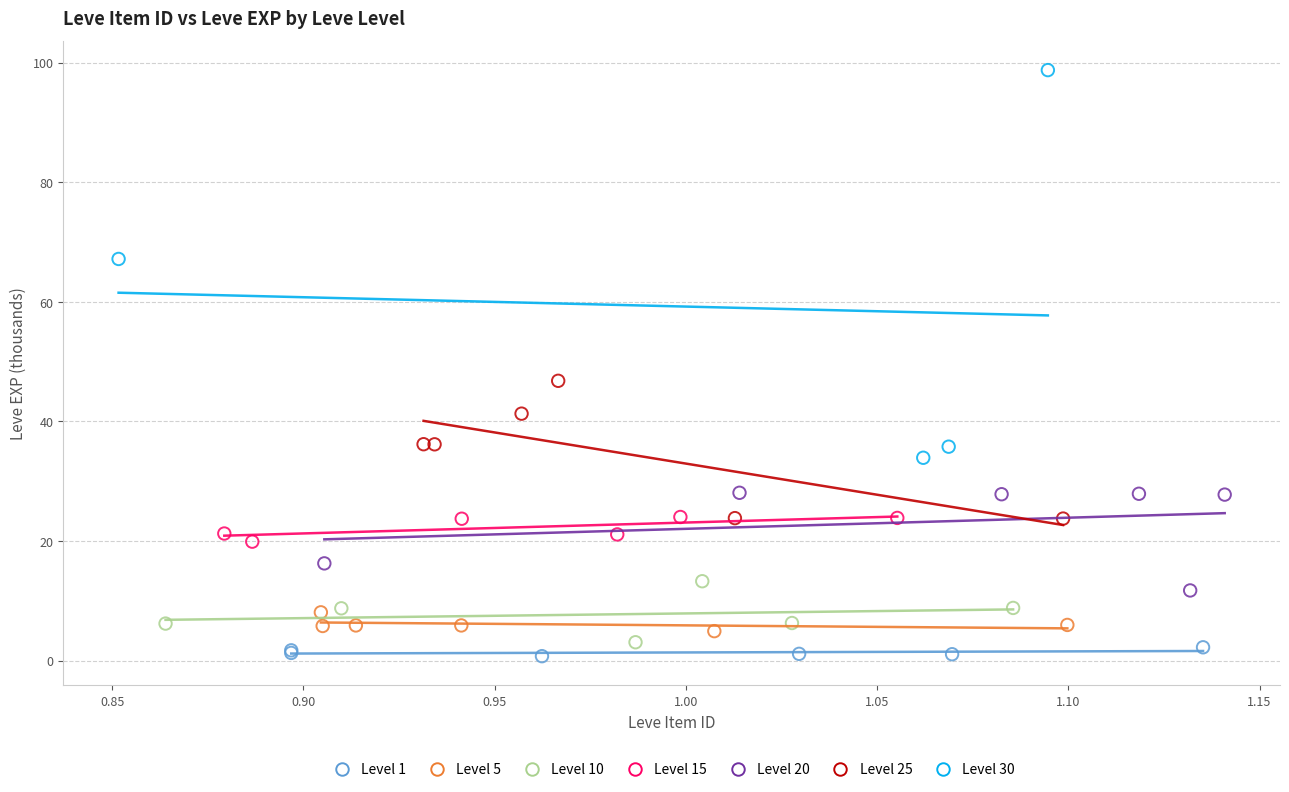

Which series has the widest spread of Y values?

Level 30